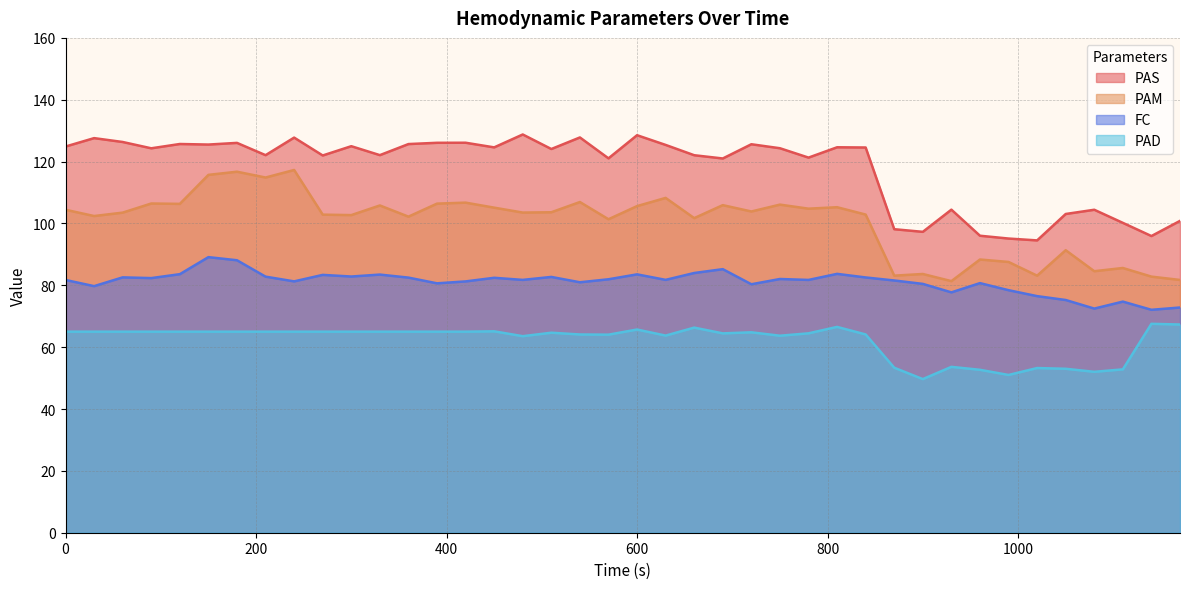

List the series in order of their peak value, lowest first.

PAD, FC, PAM, PAS